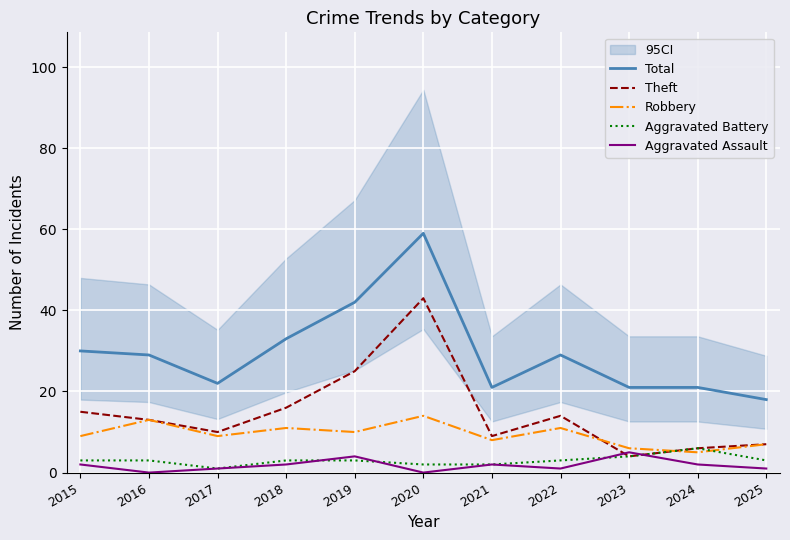

Where is Aggravated Battery nearest to the value 3?

2015